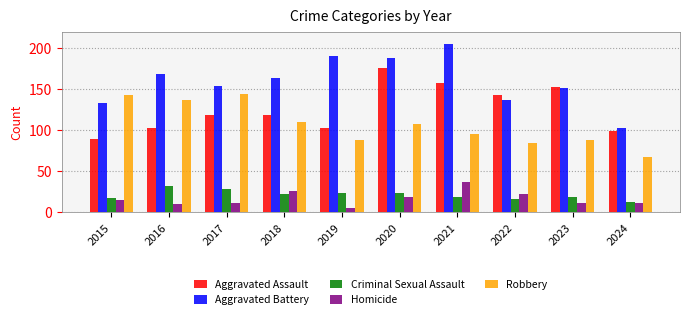

What is the approximate value of Aggravated Battery at 2017?

154